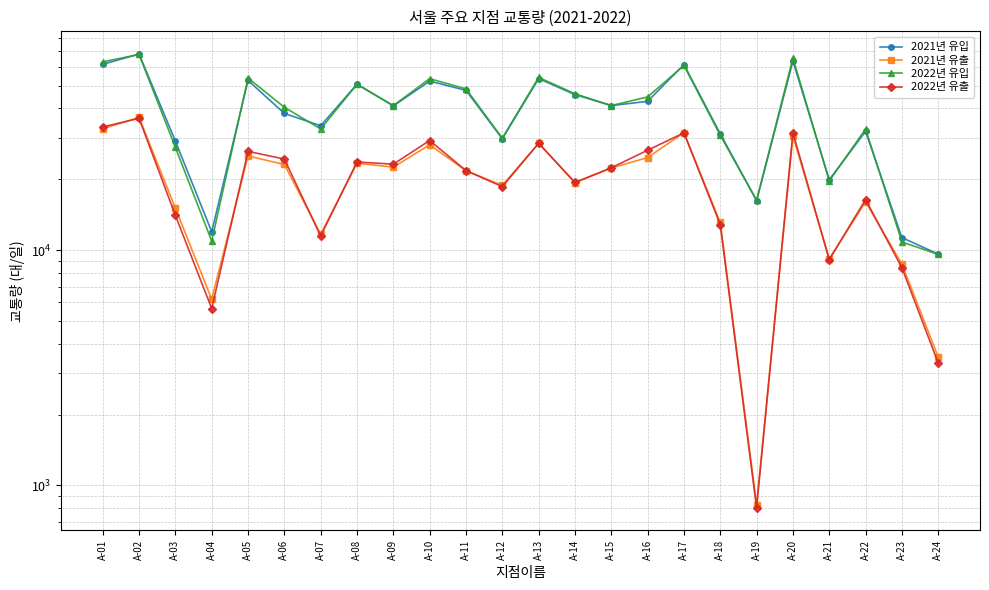

Reading right to left, list all the values displayed in this chart.

2021년 유입: A-24=9618	A-23=11306	A-22=31989	A-21=19913	A-20=63685	A-19=16232	A-18=31220	A-17=61490	A-16=42890	A-15=41143	A-14=45839	A-13=53578	A-12=29730	A-11=47768	A-10=52273	A-09=41021	A-08=50765	A-07=33772	A-06=38112	A-05=52628	A-04=11963	A-03=29086	A-02=68168	A-01=61628
2021년 유출: A-24=3506	A-23=8723	A-22=16027	A-21=9182	A-20=30574	A-19=827	A-18=13108	A-17=31556	A-16=24742	A-15=22329	A-14=19345	A-13=28420	A-12=18831	A-11=21762	A-10=28028	A-09=22524	A-08=23406	A-07=11682	A-06=23122	A-05=25127	A-04=6180	A-03=15075	A-02=36646	A-01=32779
2022년 유입: A-24=9592	A-23=10832	A-22=32713	A-21=19678	A-20=65518	A-19=16281	A-18=30783	A-17=60933	A-16=44797	A-15=41158	A-14=46193	A-13=54211	A-12=29905	A-11=48456	A-10=53542	A-09=41158	A-08=50681	A-07=32746	A-06=40487	A-05=53866	A-04=10925	A-03=27352	A-02=67874	A-01=63125
2022년 유출: A-24=3313	A-23=8412	A-22=16408	A-21=9107	A-20=31556	A-19=803	A-18=12829	A-17=31509	A-16=26588	A-15=22381	A-14=19399	A-13=28475	A-12=18607	A-11=21784	A-10=29238	A-09=23191	A-08=23699	A-07=11475	A-06=24386	A-05=26284	A-04=5645	A-03=14051	A-02=36322	A-01=33386